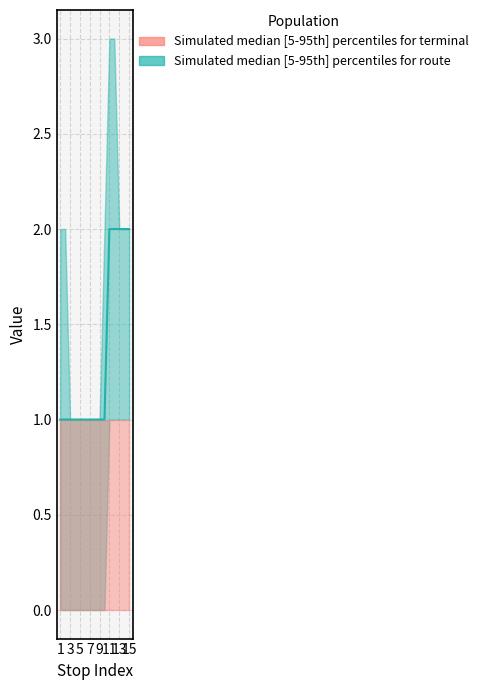

Reading left to right, list all the values displayed in this chart.

1	1	1	1	1	1	1	1	1	1	2	2	2	2	2